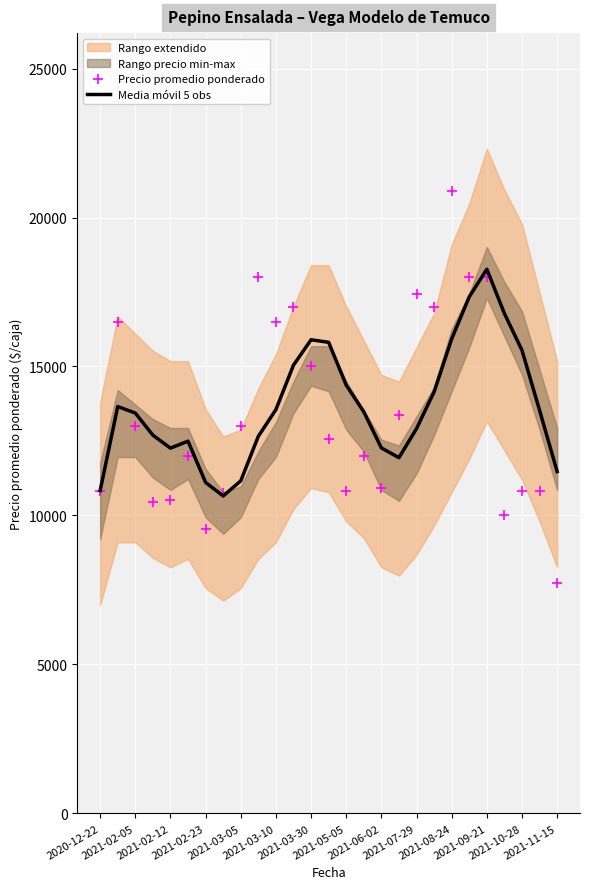

What is the highest value of the Media móvil 5 obs series?

18265.6